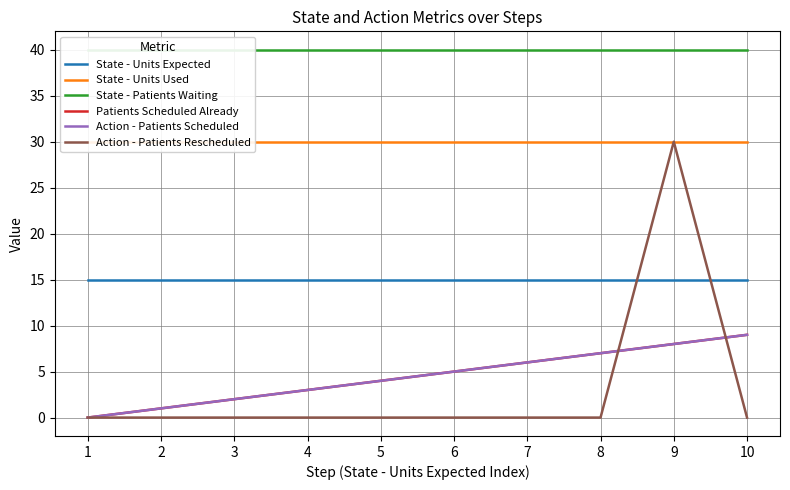

Which series changed the most between 7 and 9?

Action - Patients Rescheduled